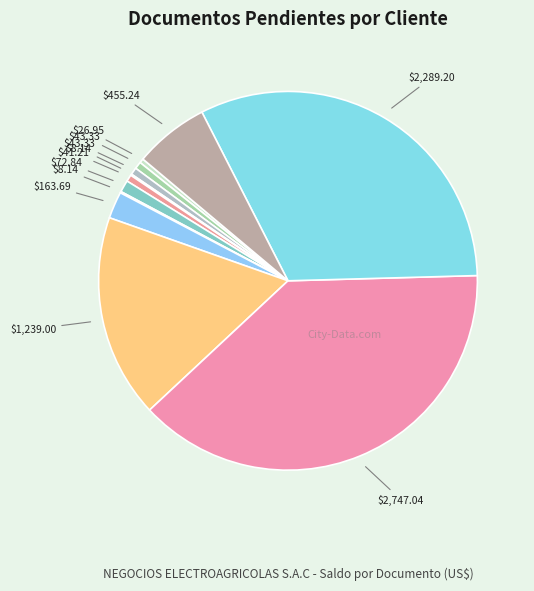

Is there any slice that represents more than half of the pie?

No